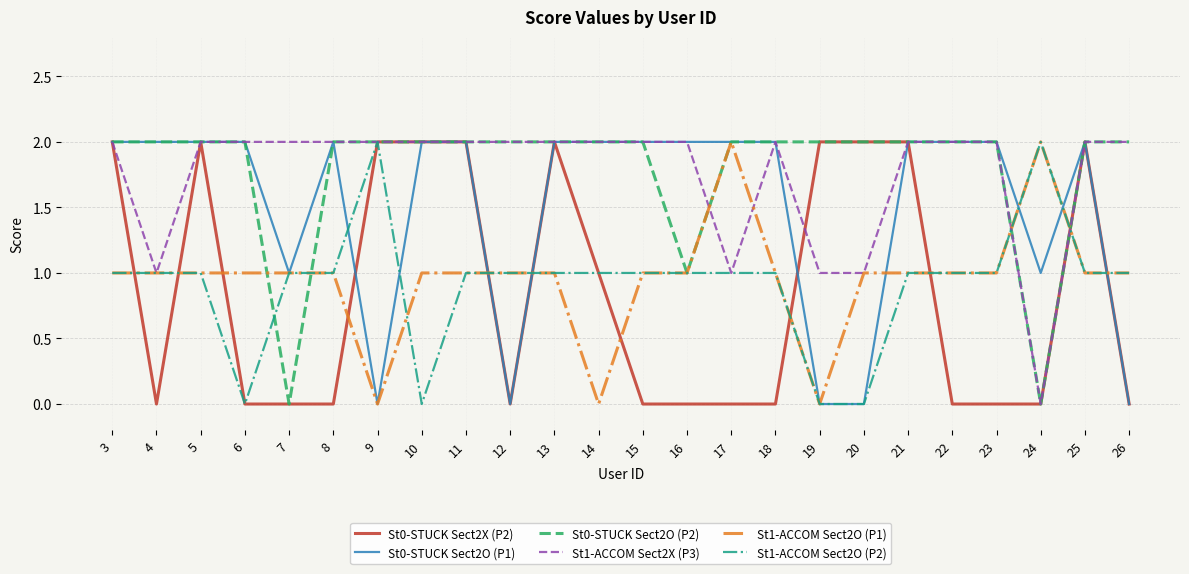

What is the total value across all series at 12?

6